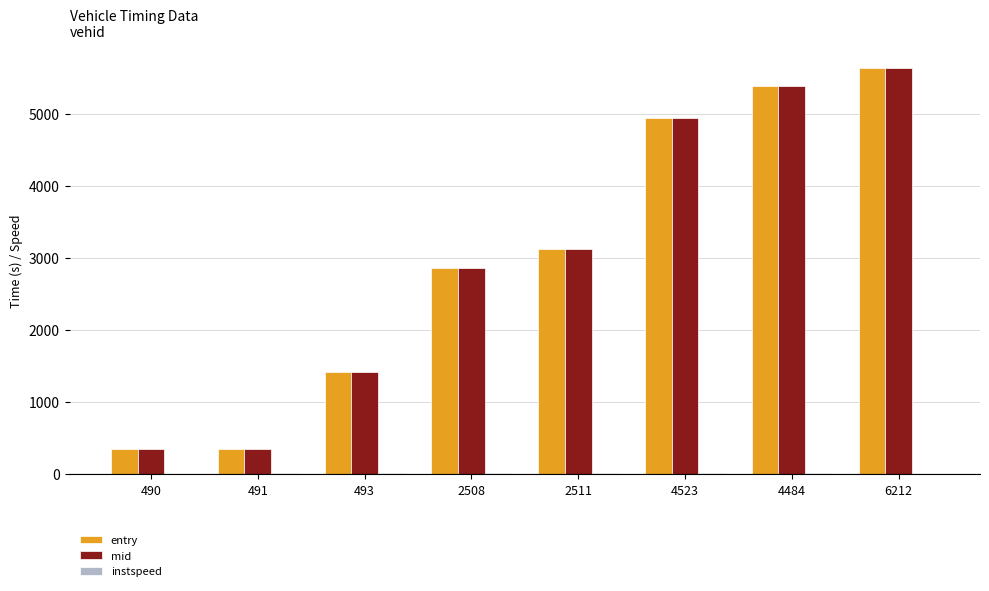

Which series has the widest spread of values?

entry